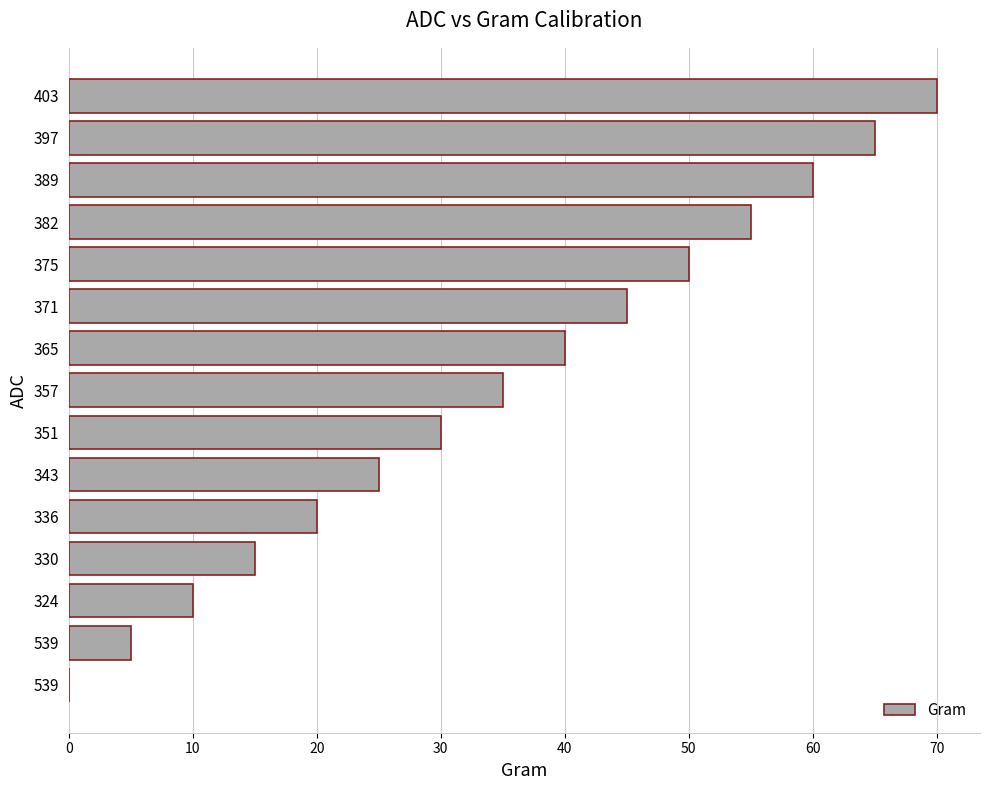

How many data points does each series have?

15